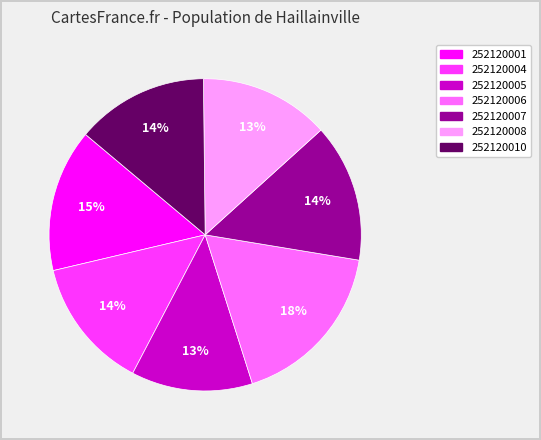

To the nearest percent, what percentage of the pie is 252120005?

13%